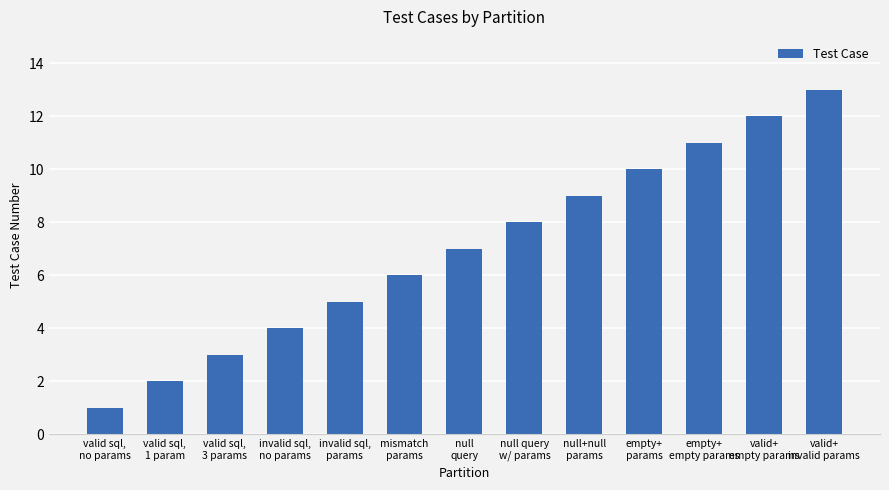

How many values are below 7?

6